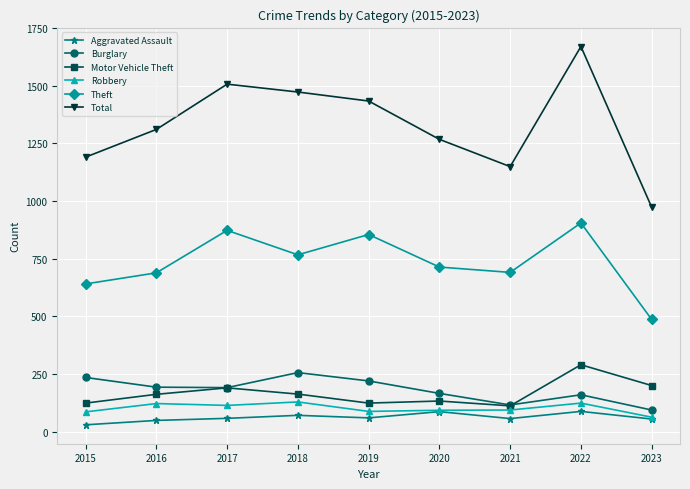

How many distinct data groups are displayed?

6